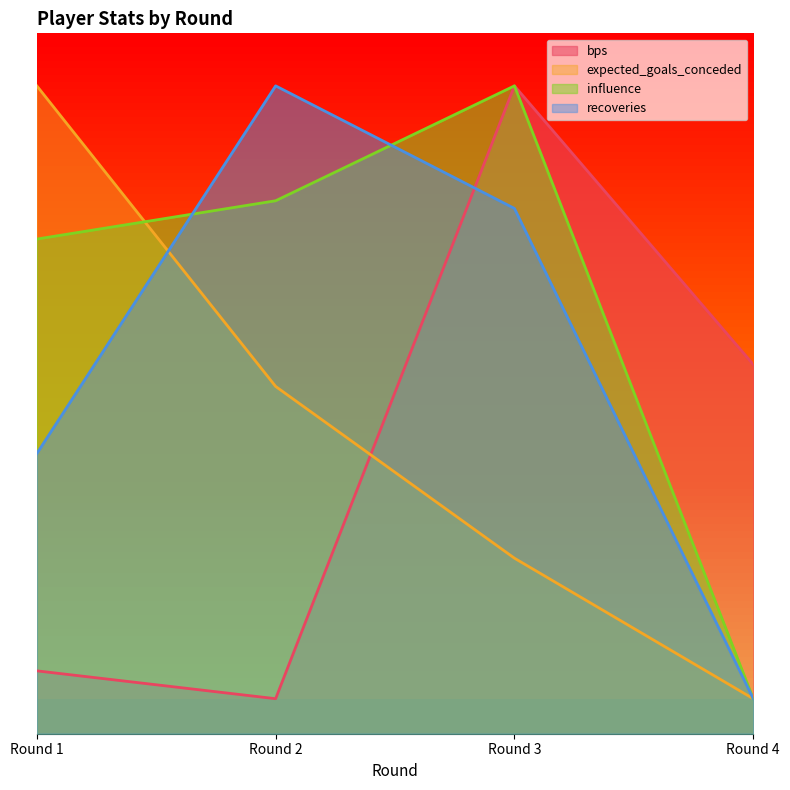

What is the average value of the expected_goals_conceded series?

17.2